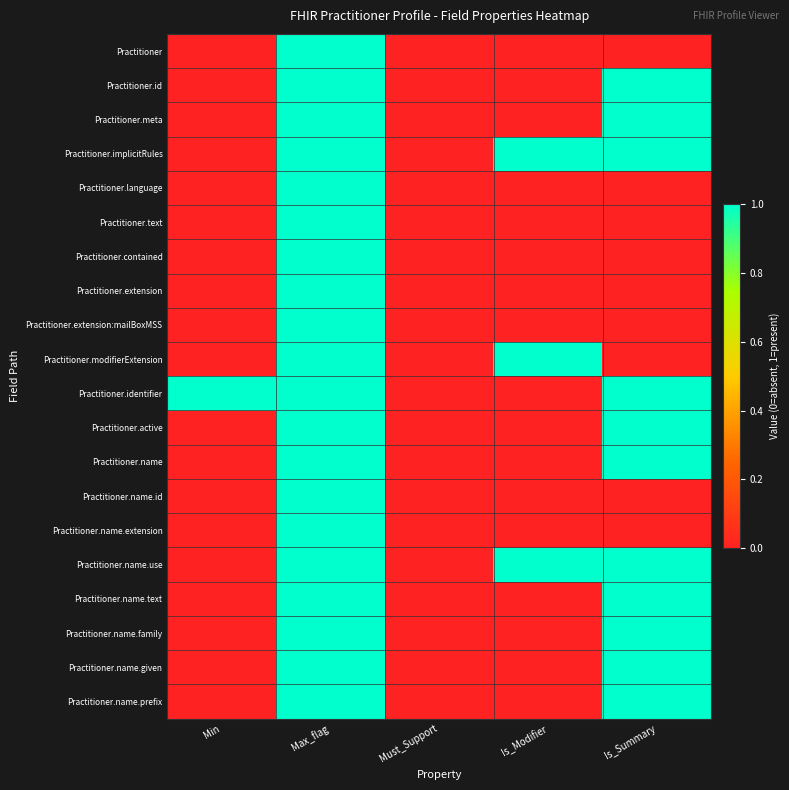

Which label corresponds to the largest value in the chart?

Max_flag